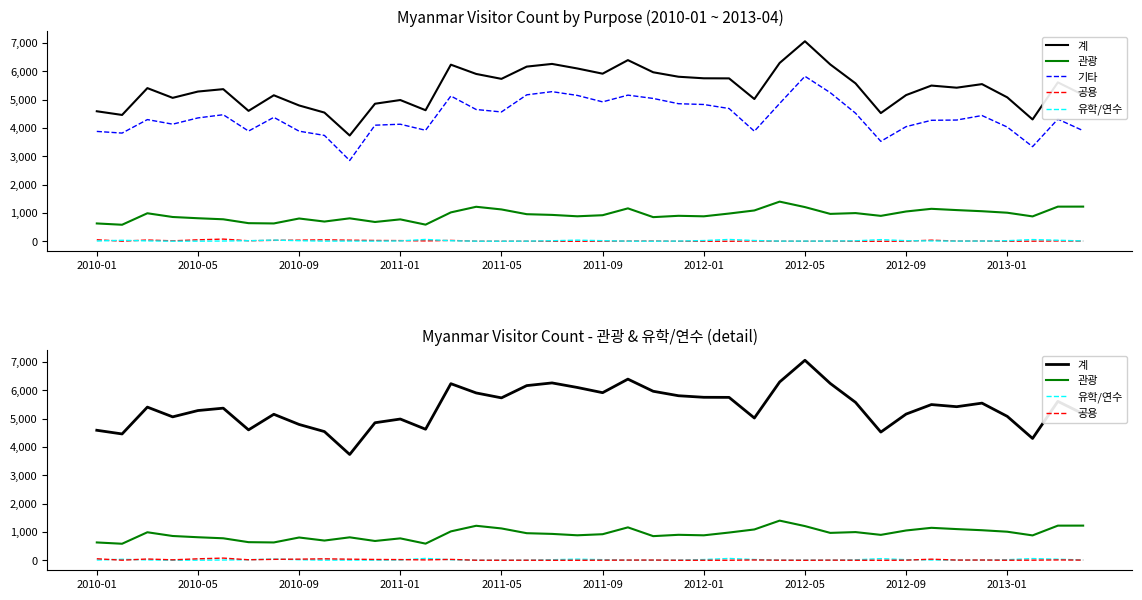

Count the number of data series in this chart.

5